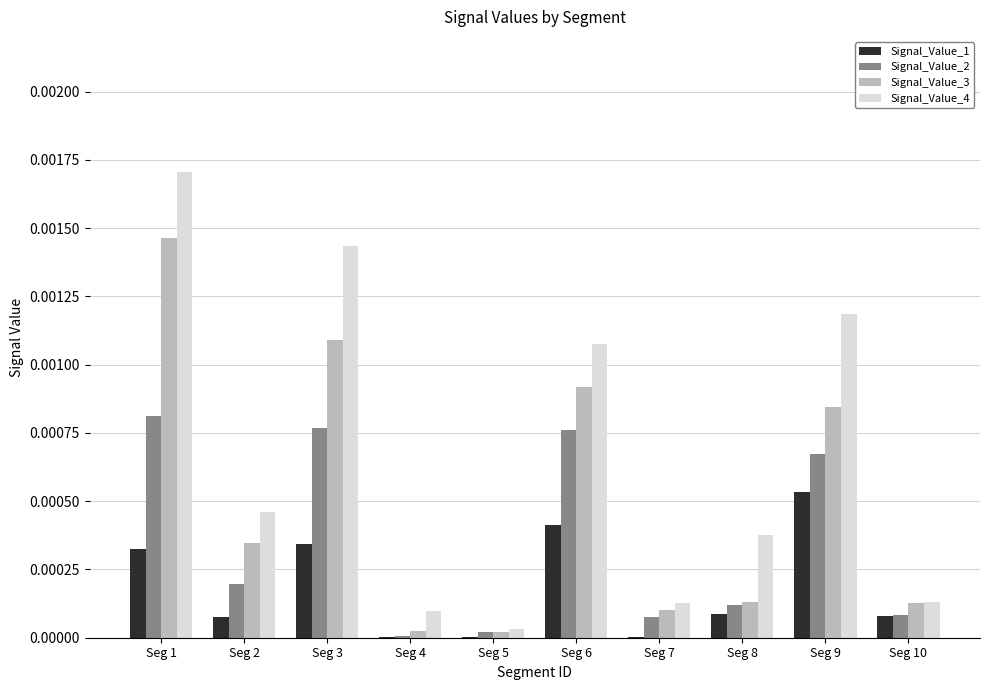

At which category is the sum across all series the highest?

Seg 1